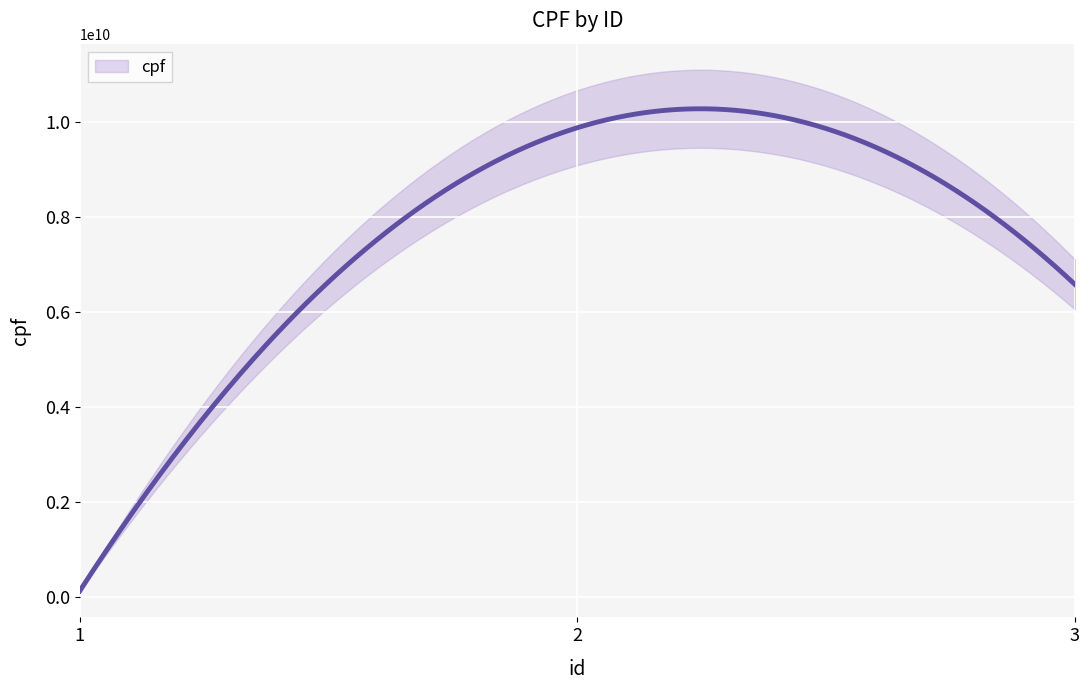

The chart shows a value of 9876543210 at 2. True or false?

True